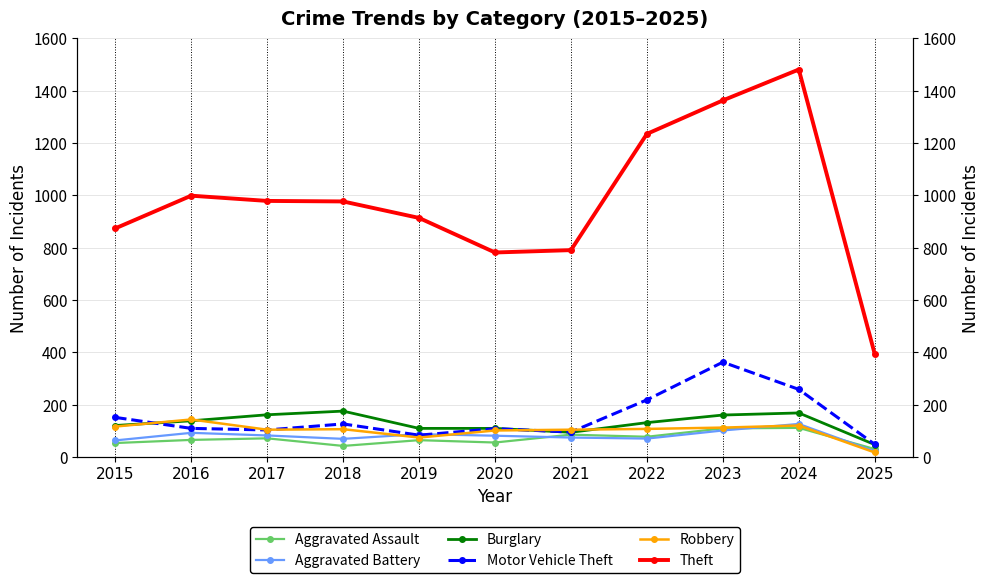

What is the total value across all series at 2024?

2269